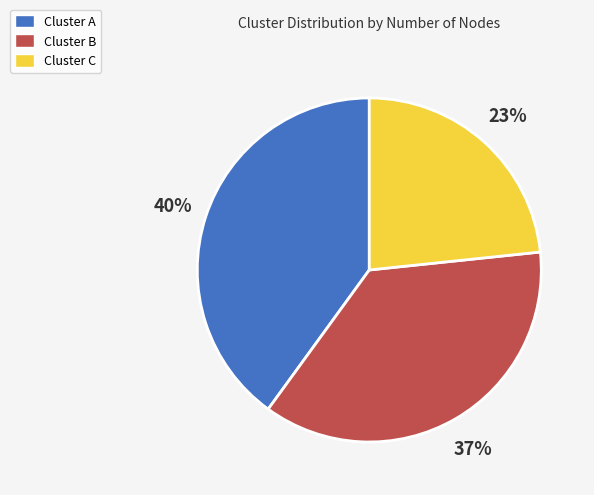

Rank the categories by value from lowest to highest.

Cluster C, Cluster B, Cluster A